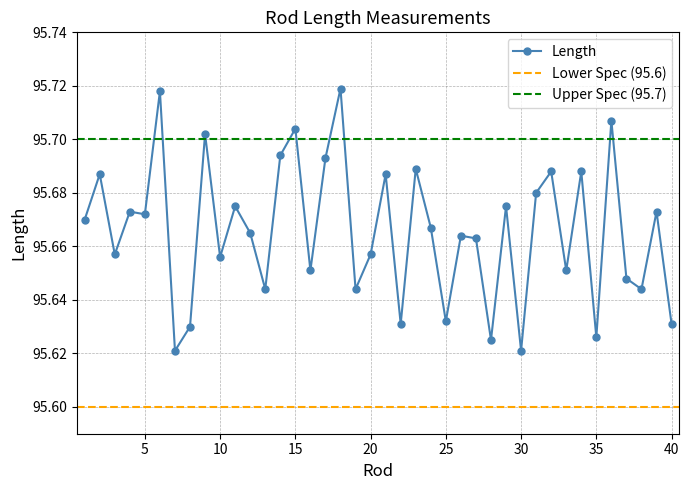

True or false: there are more than 2 points higher than both neighbors.

True